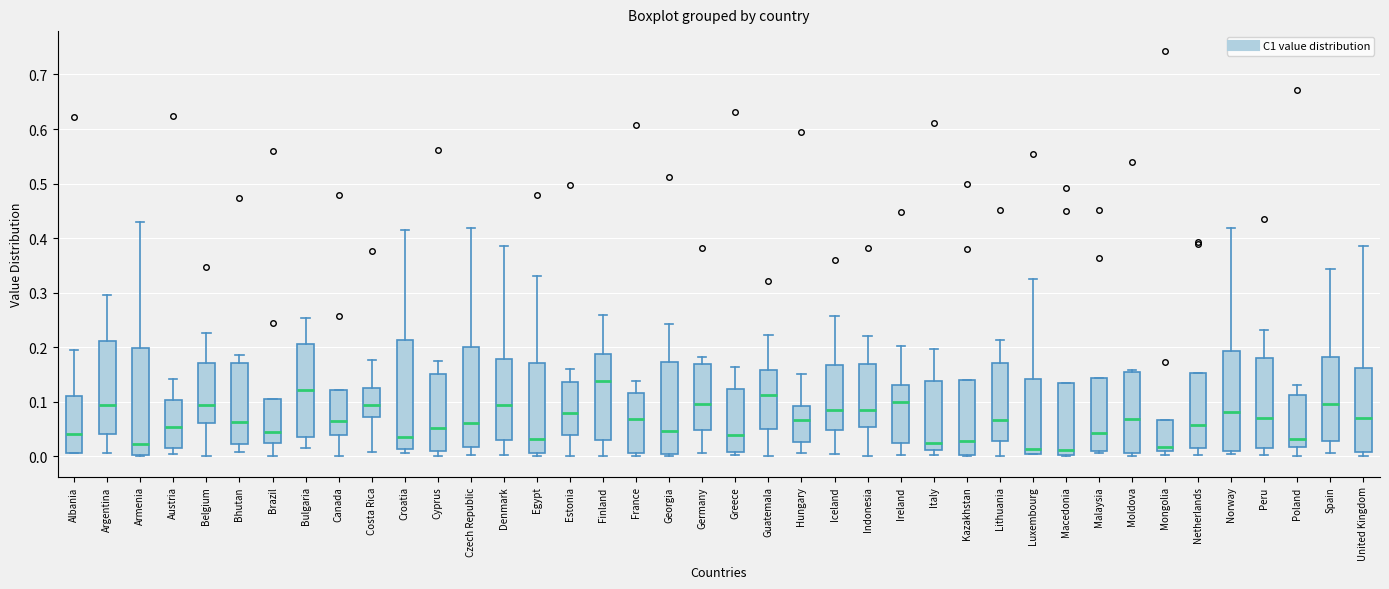

Where does the upper whisker of the box for Hungary end on the y-axis? The values are not printed on the chart, so give them approximately, as read against the axis.

0.15